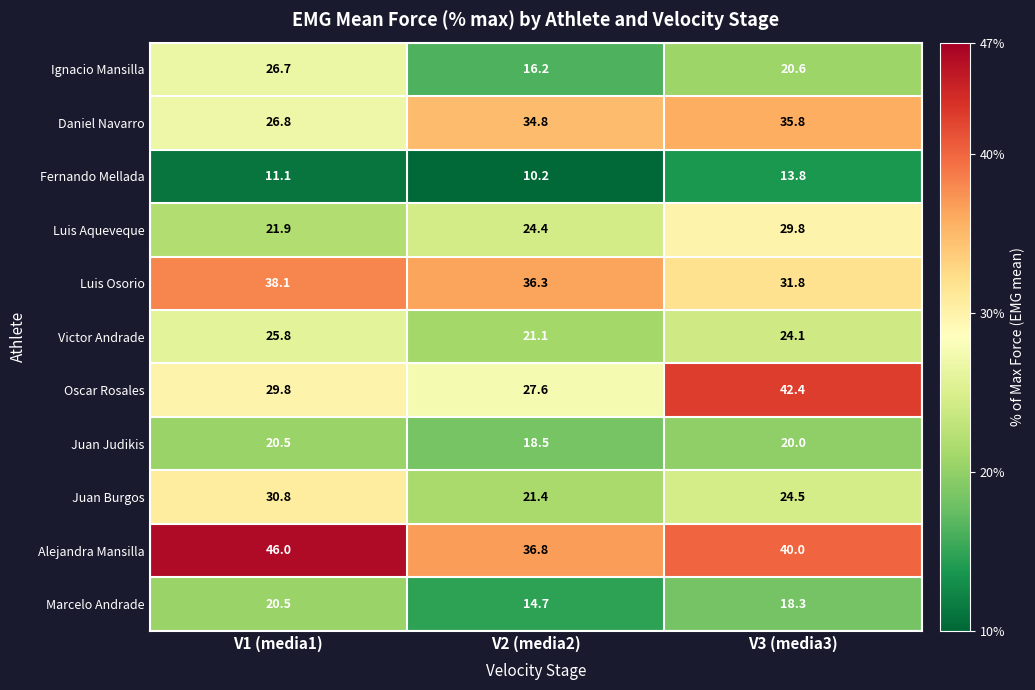

The Luis Aqueveque series shows 52.3 at V3 (media3). True or false?

False